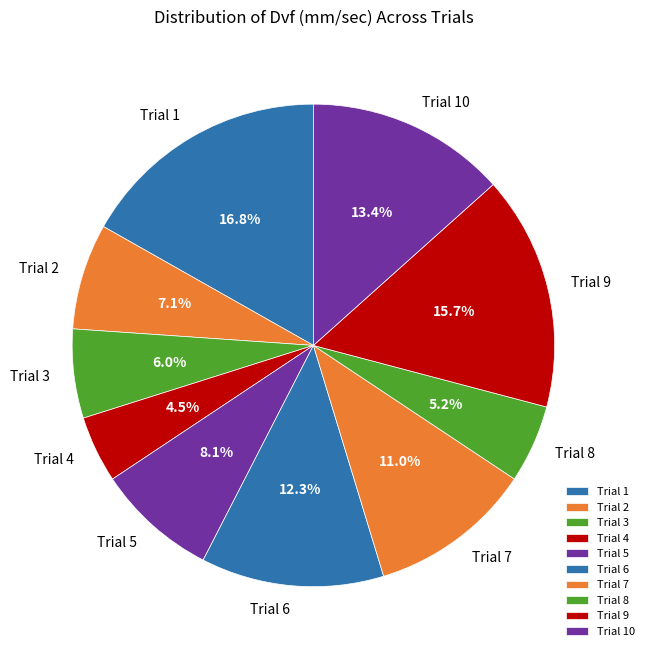

What is the total percentage of Trial 2 and Trial 10?

20.5%